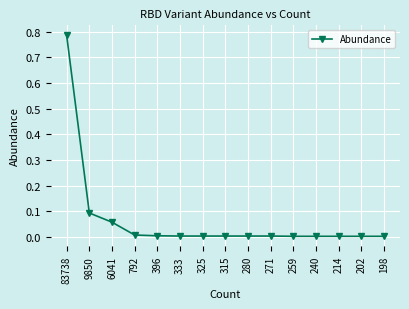

The chart shows a value of 1.2 at 83738. True or false?

False